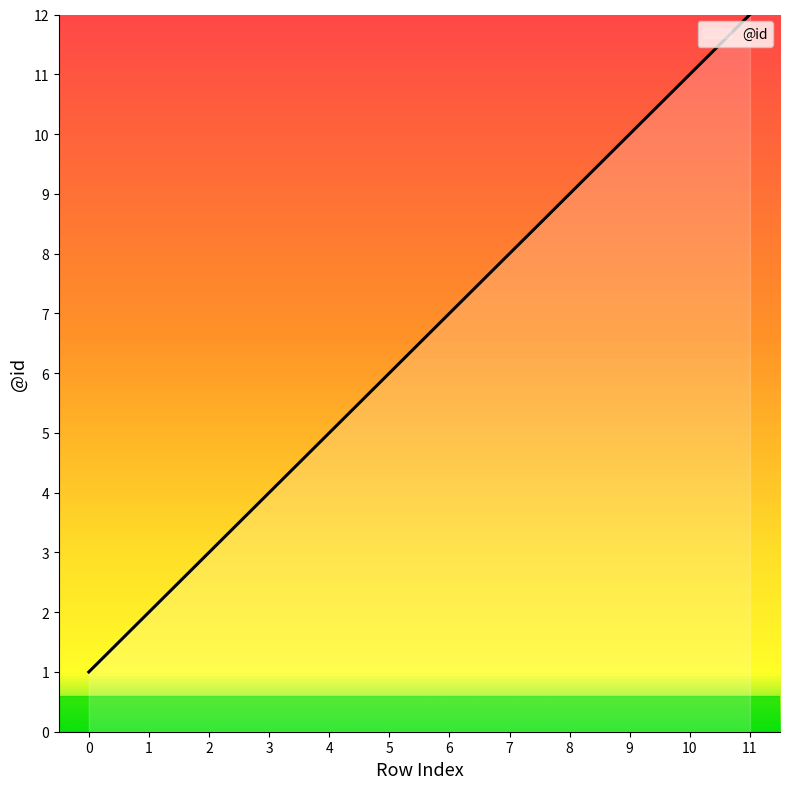

Is it true that the value at 4 is 5?

True